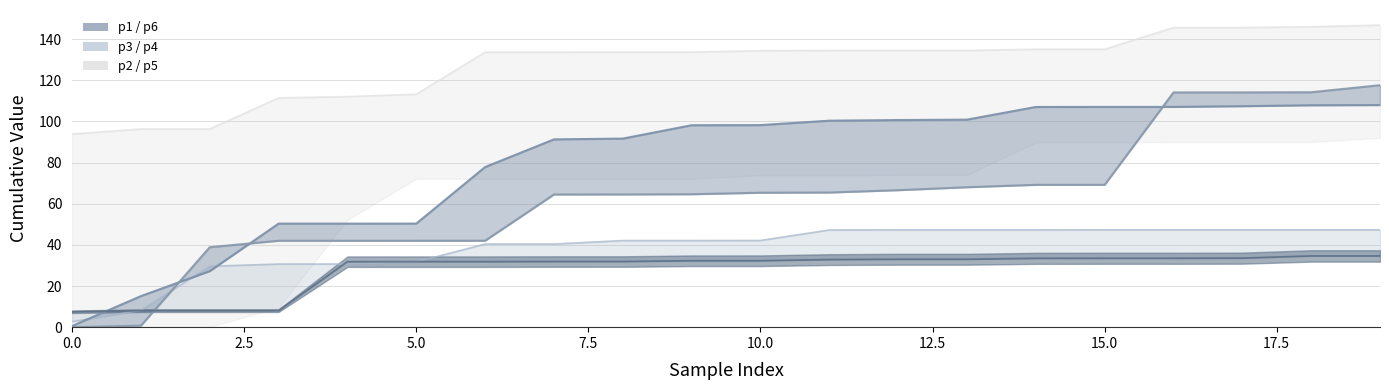

Where is p4_line nearest to the value 24?

5.0